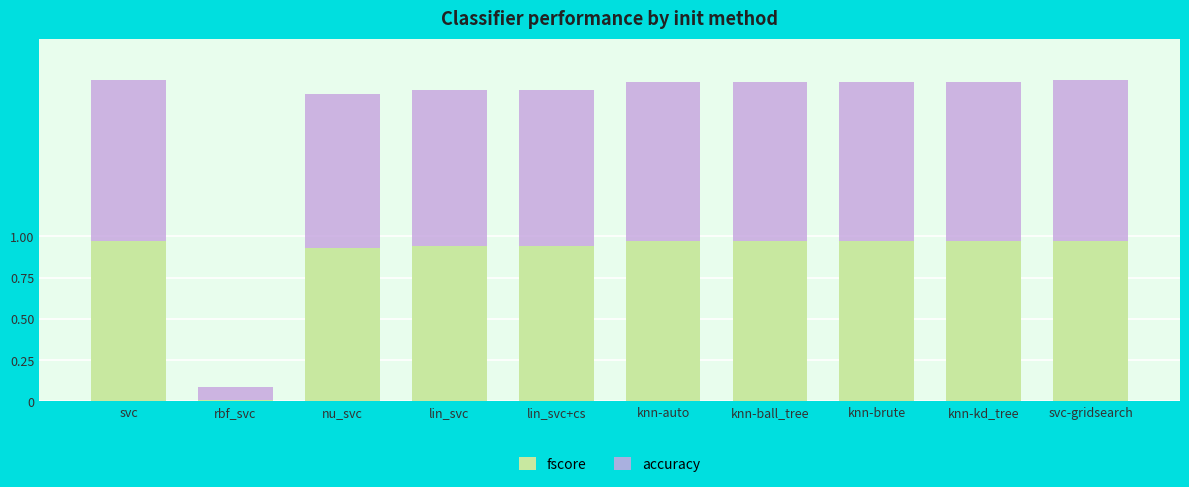

What is the sum of the fscore values at svc and svc-gridsearch?

1.9